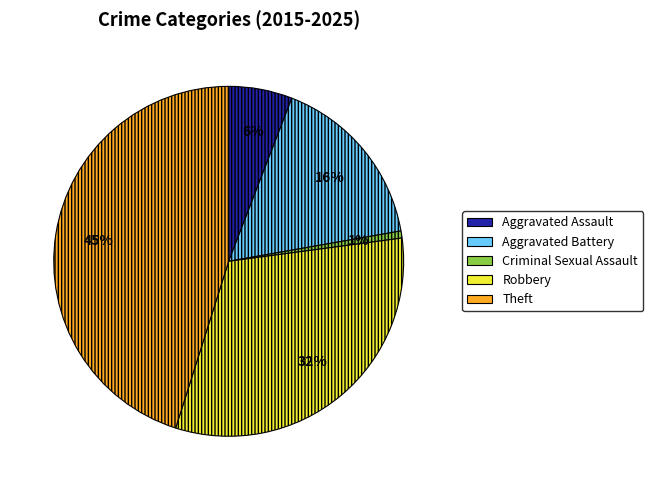

Which slice is the smallest?

Criminal Sexual Assault